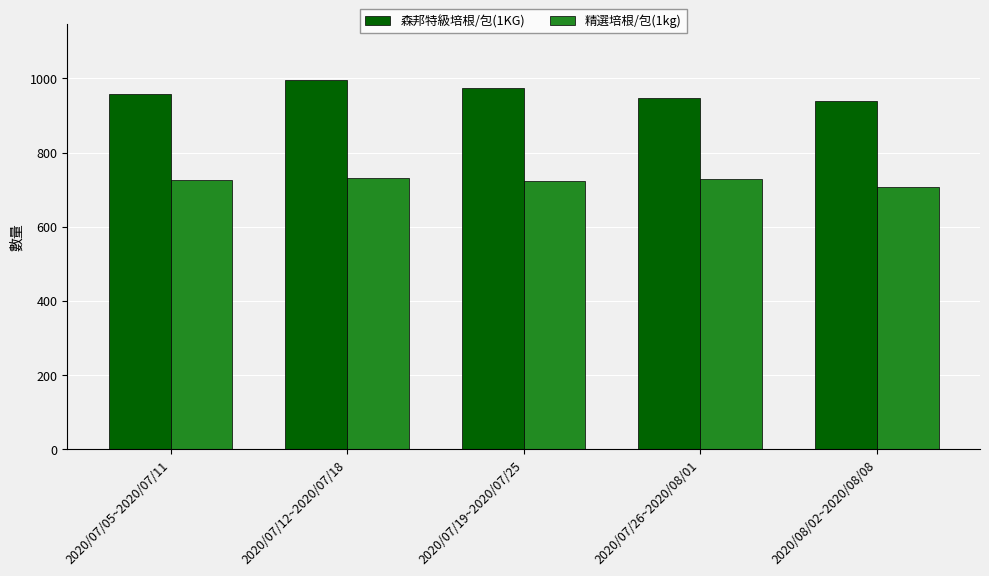

The 精選培根/包(1kg) series shows 413 at 2020/07/05~2020/07/11. True or false?

False